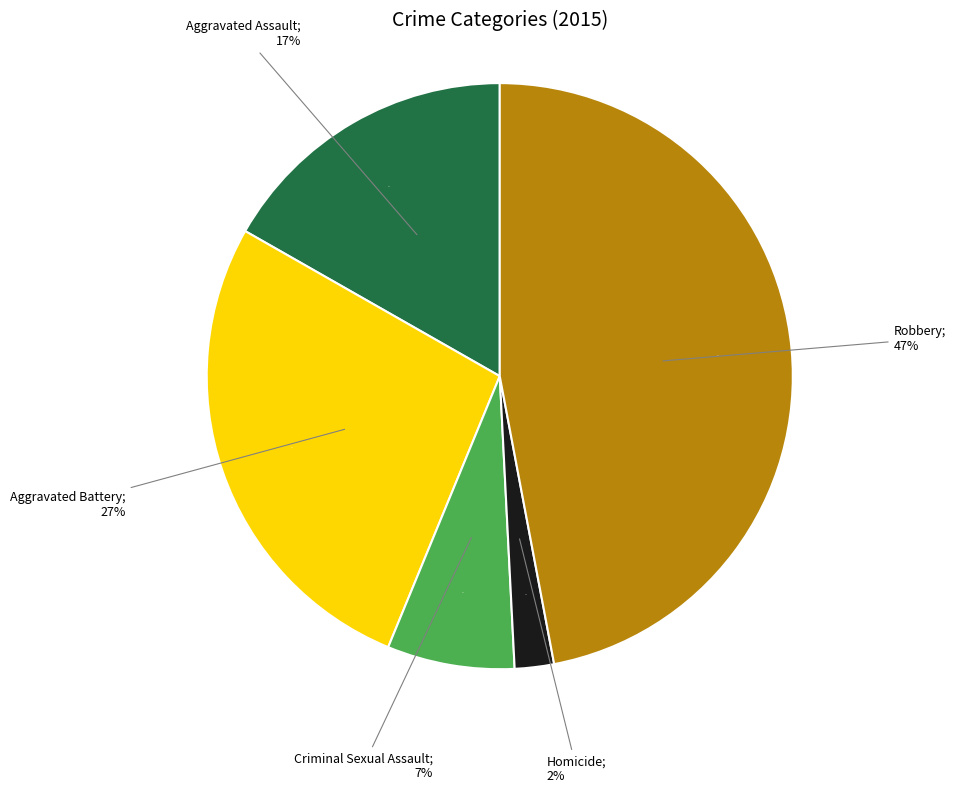

To the nearest percent, what percentage of the pie is Aggravated Battery?

27%